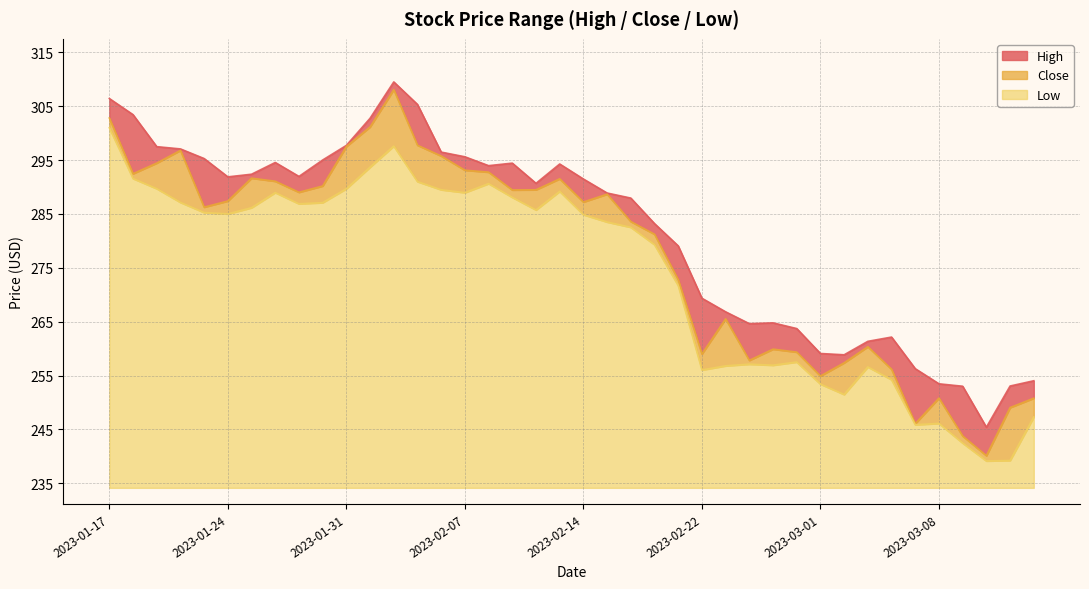

What is the value of the Close point at the 14th from the left?

297.8